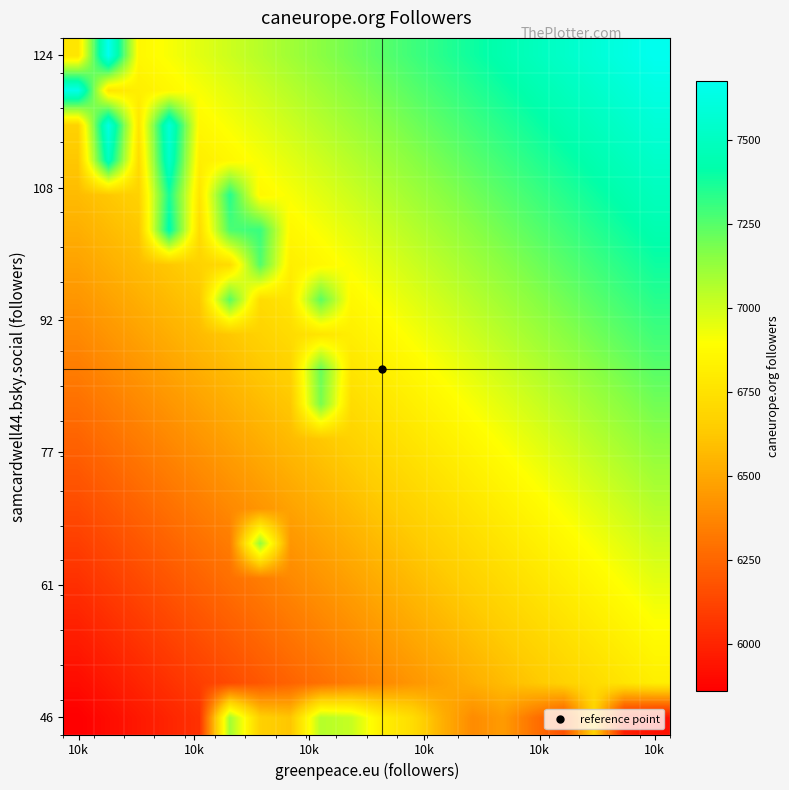

Reading right to left, what are all the values shown in this chart?

row_0: 5929.0	5977.0	6671.0	6171.0	6300.0	6454.0	6393.0	6531.0	6726.0	6821.0	7019.0	7057.0	6617.0	6663.0	7098.0	6050.1	6002.3	5954.5	5906.8	5859.0
row_1: 6814.3	6766.5	6718.7	6671.0	6623.2	6575.4	6527.7	6479.9	6432.2	6384.4	6336.6	6288.9	6241.1	6193.3	6145.6	6097.8	6050.1	6002.3	5954.5	5906.8
row_2: 6862.0	6814.3	6766.5	6718.7	6671.0	6623.2	6575.4	6527.7	6479.9	6432.2	6384.4	6336.6	6288.9	6241.1	6193.3	6145.6	6097.8	6050.1	6002.3	5954.5
row_3: 6909.8	6862.0	6814.3	6766.5	6718.7	6671.0	6623.2	6575.4	6527.7	6479.9	6432.2	6384.4	6336.6	6288.9	6241.1	6193.3	6145.6	6097.8	6050.1	6002.3
row_4: 6957.6	6909.8	6862.0	6814.3	6766.5	6718.7	6671.0	6623.2	6575.4	6527.7	6479.9	6432.2	6384.4	6336.6	6288.9	6241.1	6193.3	6145.6	6097.8	6050.1
row_5: 7005.3	6957.6	6909.8	6862.0	6814.3	6766.5	6718.7	6671.0	6623.2	6575.4	6527.7	6479.9	6432.2	7129.0	6336.6	6288.9	6241.1	6193.3	6145.6	6097.8
row_6: 7053.1	7005.3	6957.6	6909.8	6862.0	6814.3	6766.5	6718.7	6671.0	6623.2	6575.4	6527.7	6479.9	6432.2	6384.4	6336.6	6288.9	6241.1	6193.3	6145.6
row_7: 7100.8	7053.1	7005.3	6957.6	6909.8	6862.0	6814.3	6766.5	6718.7	6671.0	6623.2	6575.4	6527.7	6479.9	6432.2	6384.4	6336.6	6288.9	6241.1	6193.3
row_8: 7148.6	7100.8	7053.1	7005.3	6957.6	6909.8	6862.0	6814.3	6766.5	6718.7	6671.0	6623.2	6575.4	6527.7	6479.9	6432.2	6384.4	6336.6	6288.9	6241.1
row_9: 7196.4	7148.6	7100.8	7053.1	7005.3	6957.6	6909.8	6862.0	6814.3	6766.5	6718.7	7183.0	6623.2	6575.4	6527.7	6479.9	6432.2	6384.4	6336.6	6288.9
row_10: 7244.1	7196.4	7148.6	7100.8	7053.1	7005.3	6957.6	6909.8	6862.0	6814.3	6766.5	7215.0	6671.0	6623.2	6575.4	6527.7	6479.9	6432.2	6384.4	6336.6
row_11: 7291.9	7244.1	7196.4	7148.6	7100.8	7053.1	7005.3	6957.6	6909.8	6862.0	6814.3	6766.5	6718.7	6671.0	6623.2	6575.4	6527.7	6479.9	6432.2	6384.4
row_12: 7339.7	7291.9	7244.1	7196.4	7148.6	7100.8	7053.1	7005.3	6957.6	6909.8	6862.0	7237.0	6766.5	6718.7	7246.0	6623.2	6575.4	6527.7	6479.9	6432.2
row_13: 7387.4	7339.7	7291.9	7244.1	7196.4	7148.6	7100.8	7053.1	7005.3	6957.6	6909.8	6862.0	6814.3	7258.0	6718.7	6671.0	6623.2	6575.4	6527.7	6479.9
row_14: 7435.2	7387.4	7339.7	7291.9	7244.1	7196.4	7148.6	7100.8	7053.1	7005.3	6957.6	6909.8	6862.0	7306.0	7272.0	6718.7	7434.0	6623.2	6575.4	6527.7
row_15: 7482.9	7435.2	7387.4	7339.7	7291.9	7244.1	7196.4	7148.6	7100.8	7053.1	7005.3	6957.6	6909.8	6862.0	7345.0	6766.5	7371.0	6671.0	6623.2	6575.4
row_16: 7530.7	7482.9	7435.2	7387.4	7339.7	7291.9	7244.1	7196.4	7148.6	7100.8	7053.1	7005.3	6957.6	6909.8	6862.0	6814.3	7536.0	6718.7	7494.0	6623.2
row_17: 7578.5	7530.7	7482.9	7435.2	7387.4	7339.7	7291.9	7244.1	7196.4	7148.6	7100.8	7053.1	7005.3	6957.6	6909.8	6862.0	7585.0	6766.5	7627.0	6671.0
row_18: 7626.2	7578.5	7530.7	7482.9	7435.2	7387.4	7339.7	7291.9	7244.1	7196.4	7148.6	7100.8	7053.1	7005.3	6957.6	6909.8	6862.0	6814.3	6766.5	7653.0
row_19: 7674.0	7626.2	7578.5	7530.7	7482.9	7435.2	7387.4	7339.7	7291.9	7244.1	7196.4	7148.6	7100.8	7053.1	7005.3	6957.6	6909.8	6862.0	7674.0	6766.5